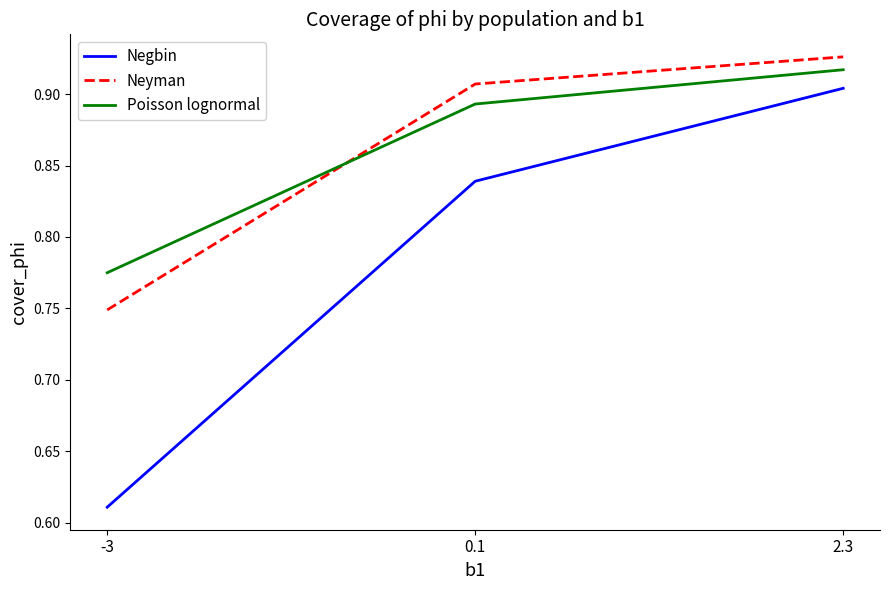

Is it true that Negbin equals 1.2 at 2.3?

False